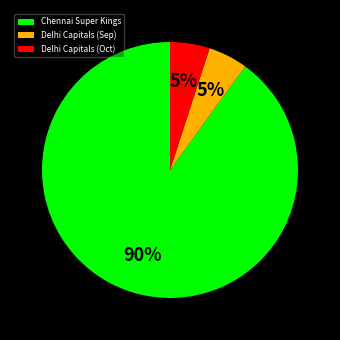

True or false: Chennai Super Kings accounts for 90% of the total.

True